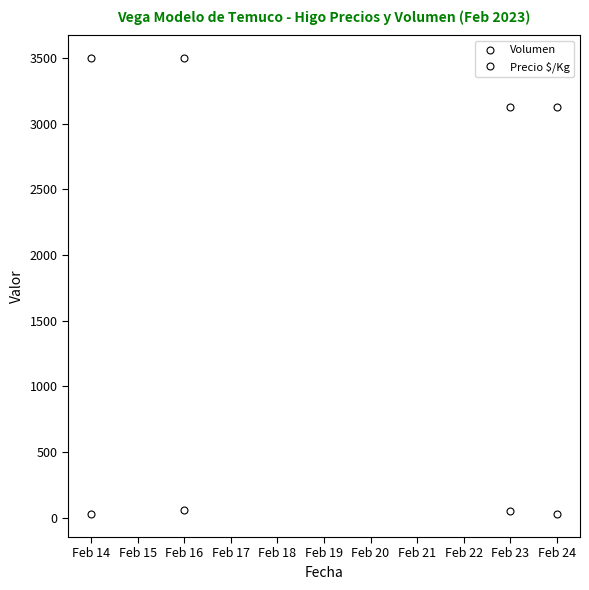

How many distinct data groups are displayed?

2